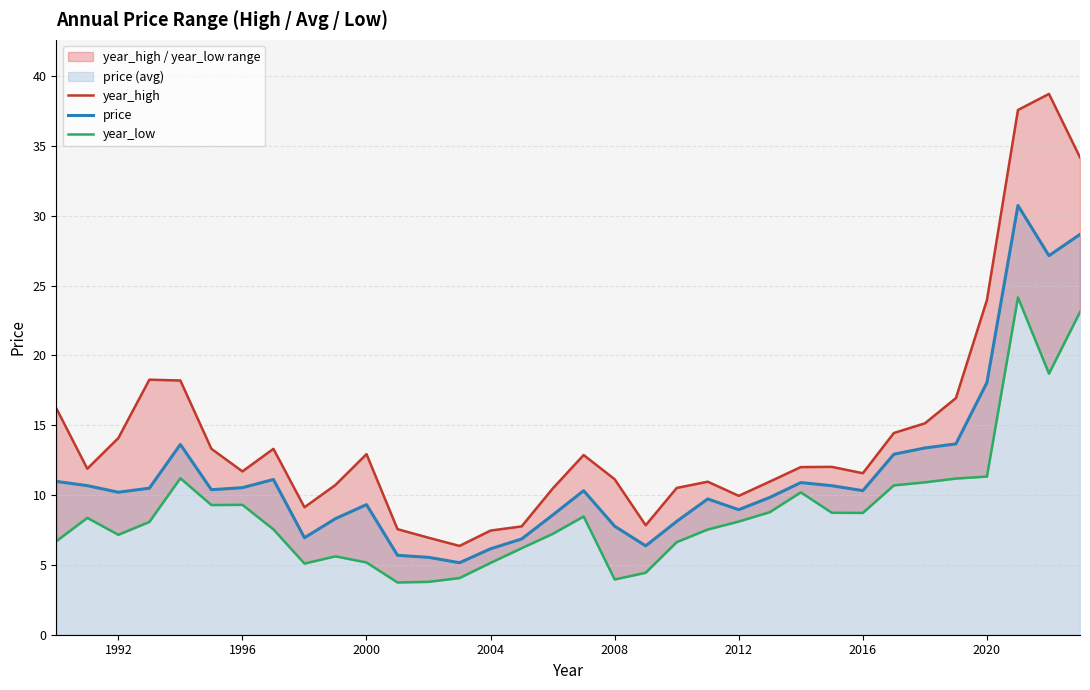

What is the minimum value for year_low?

3.7